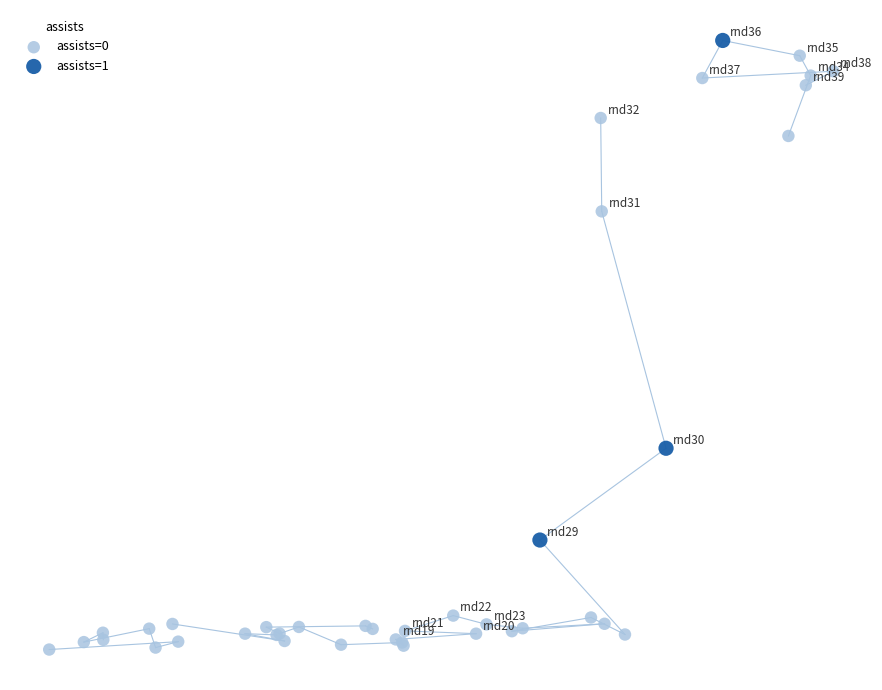

Which series has the widest spread of Y values?

assists=0